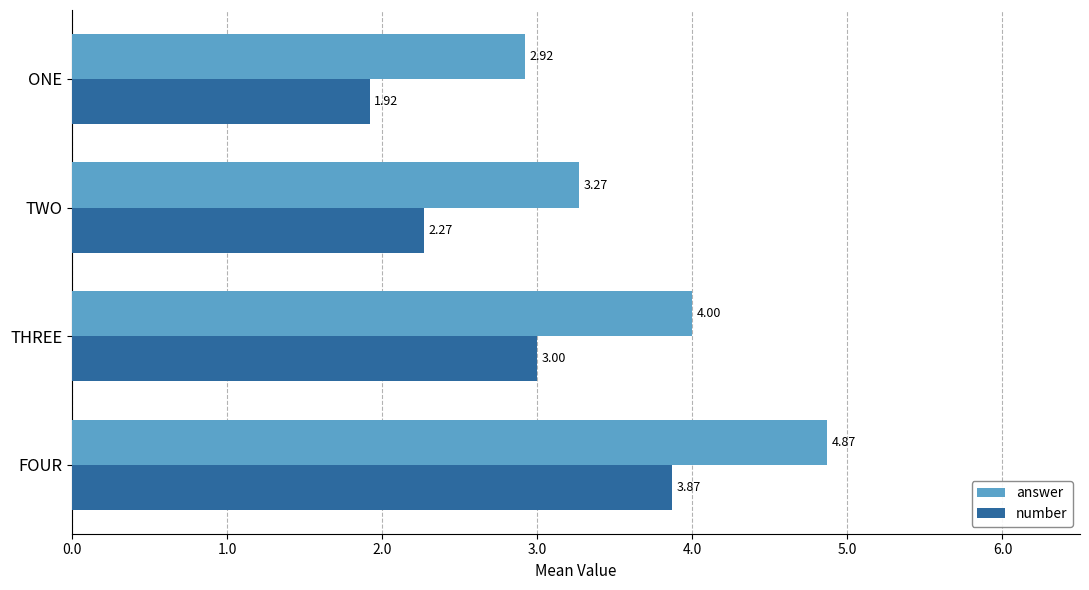

List the labels in order of answer value, largest first.

FOUR, THREE, TWO, ONE